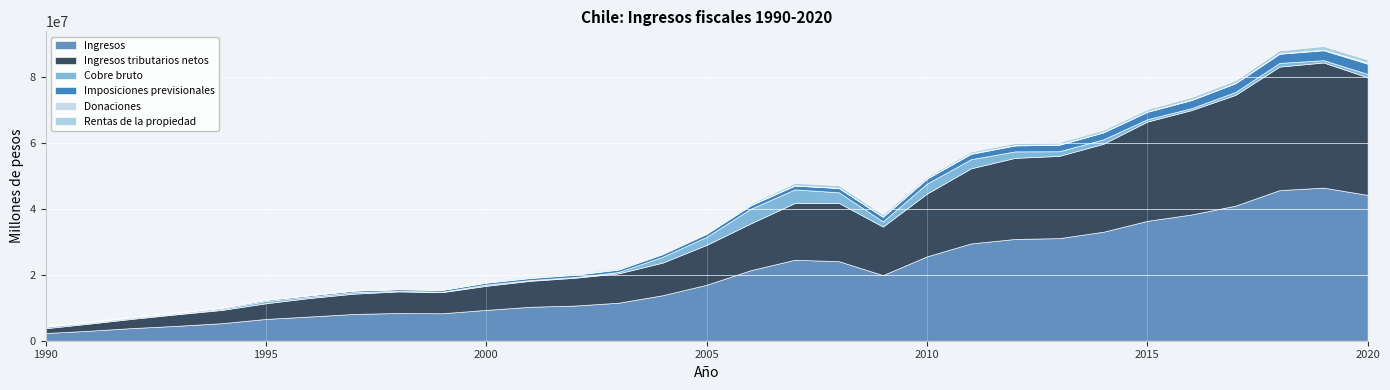

How many lines are shown in the chart?

6